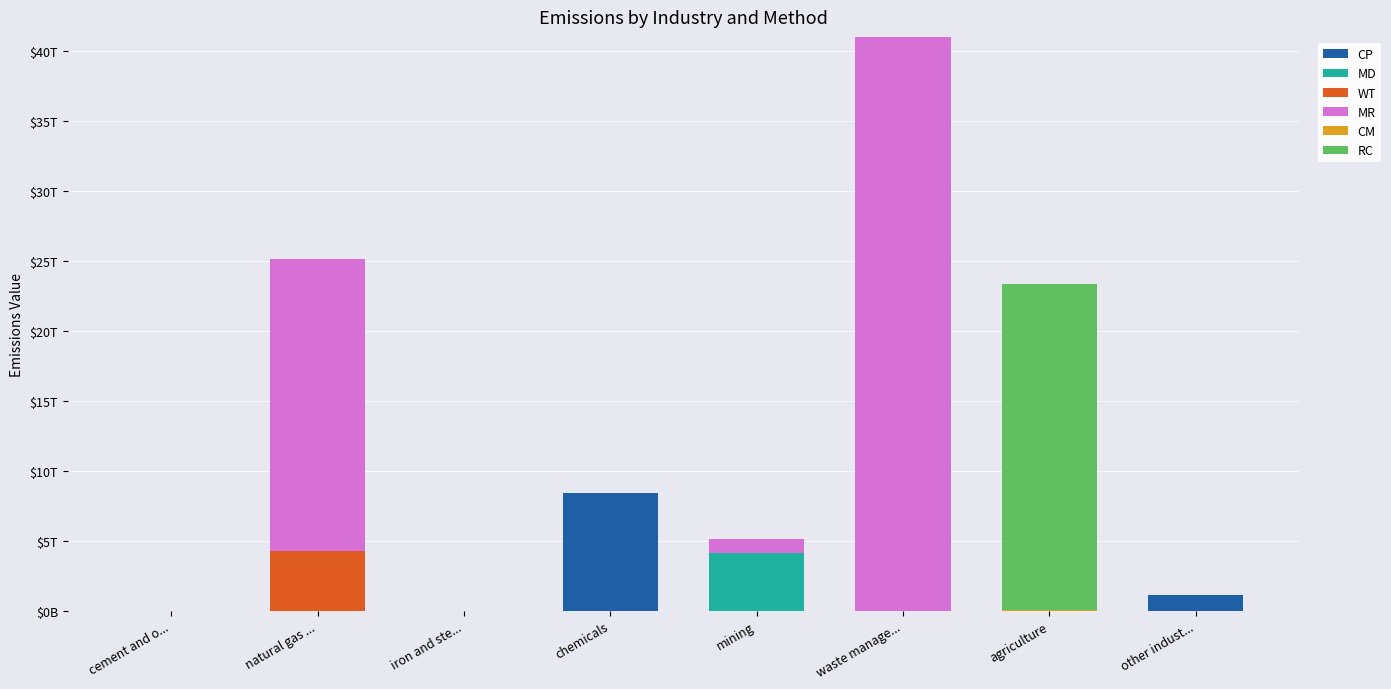

What position from the right is cement and o...?

8